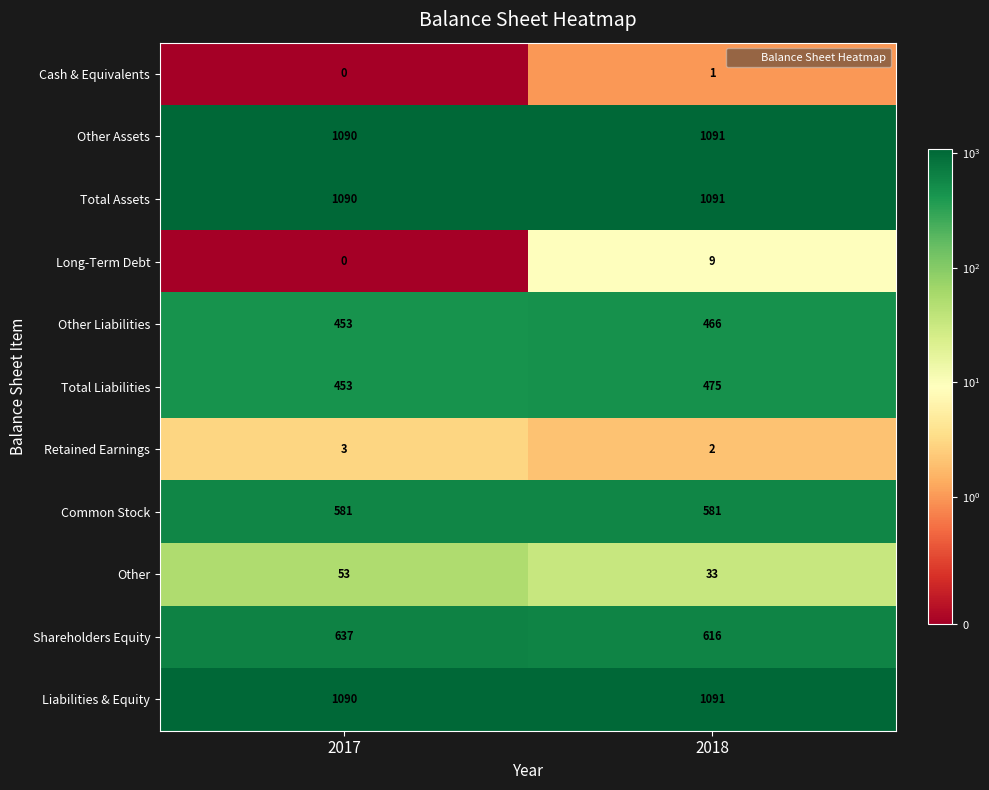

List the labels in order of Other Assets value, largest first.

2018, 2017